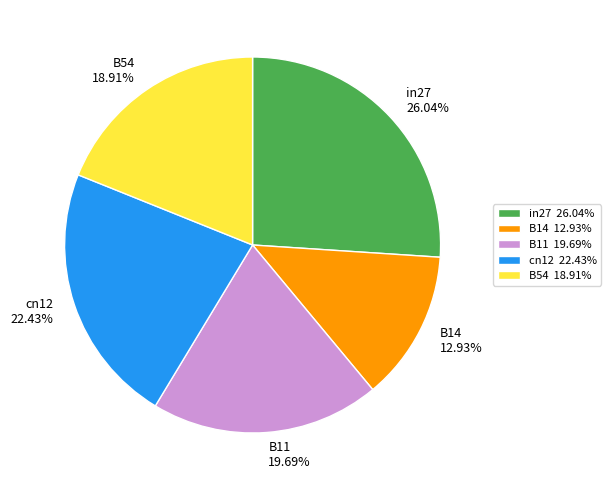

Is there any slice that represents more than half of the pie?

No